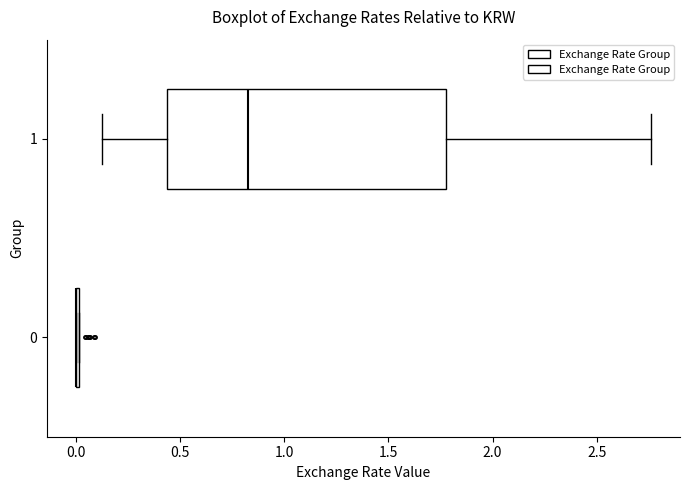

Which box is the widest, from its left edge to its right edge?

1